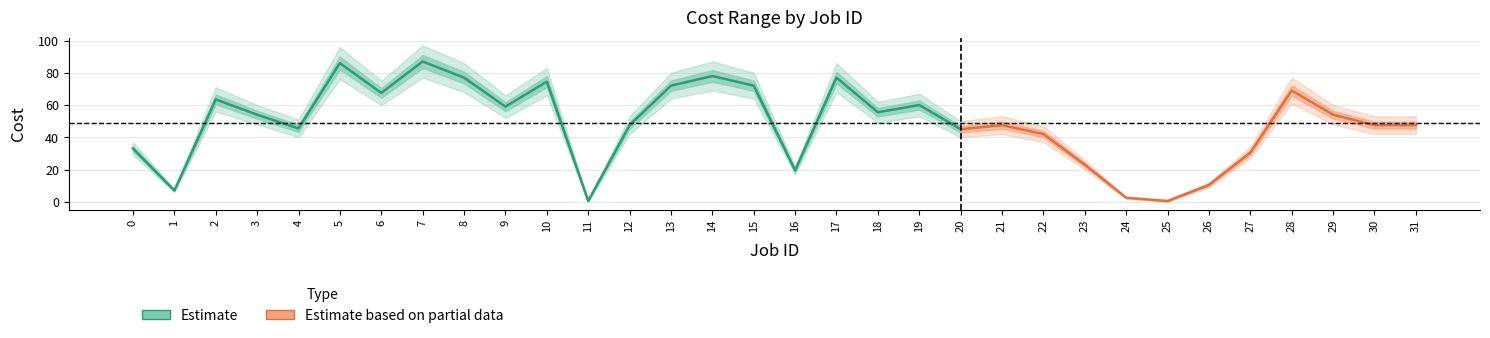

What is the average value of the Cost min series?

43